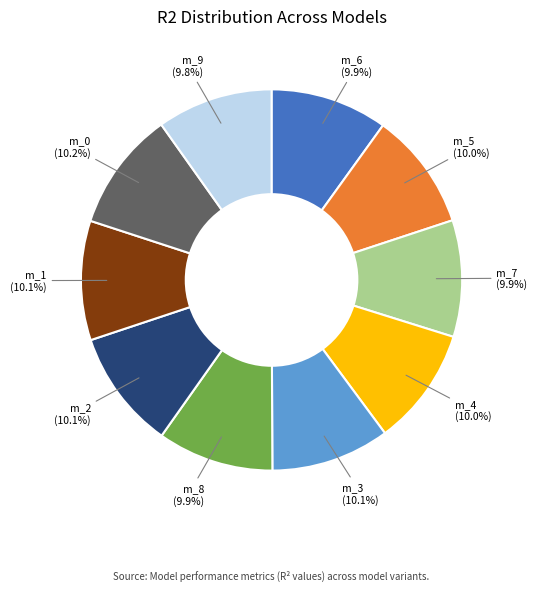

Is there any slice that represents more than half of the pie?

No